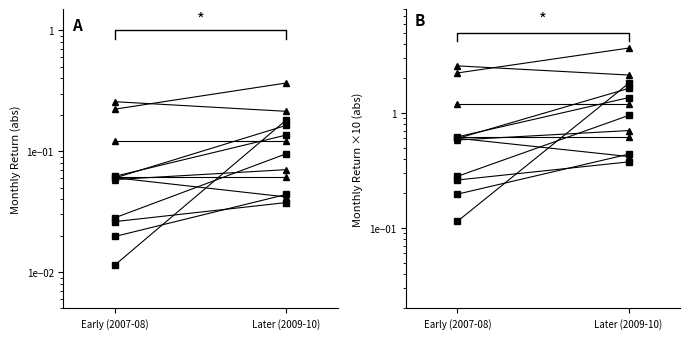

Rank the series by their maximum value, from highest to lowest.

triangle, square